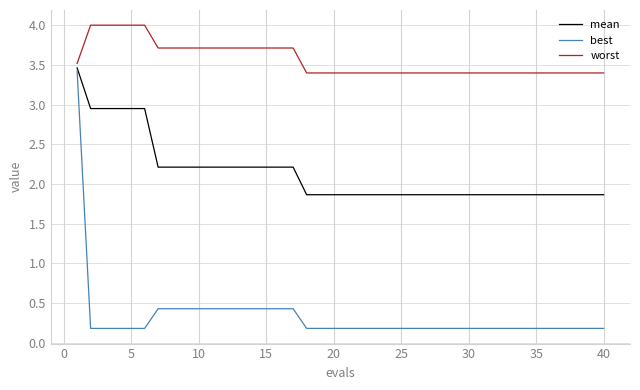

Which series has the widest spread of values?

best